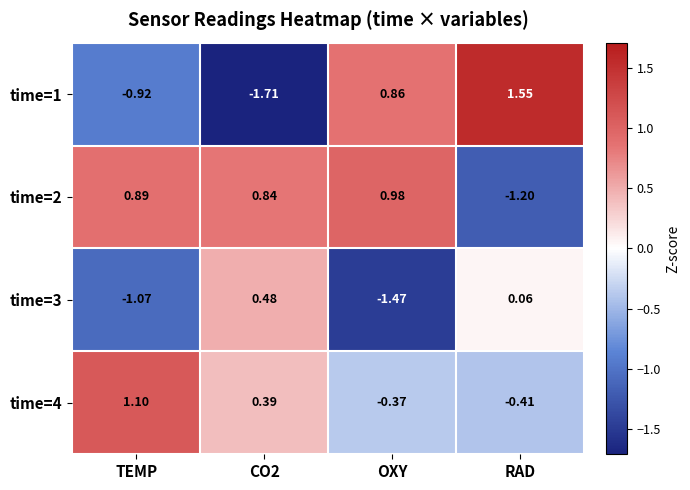

Count the number of data series in this chart.

4